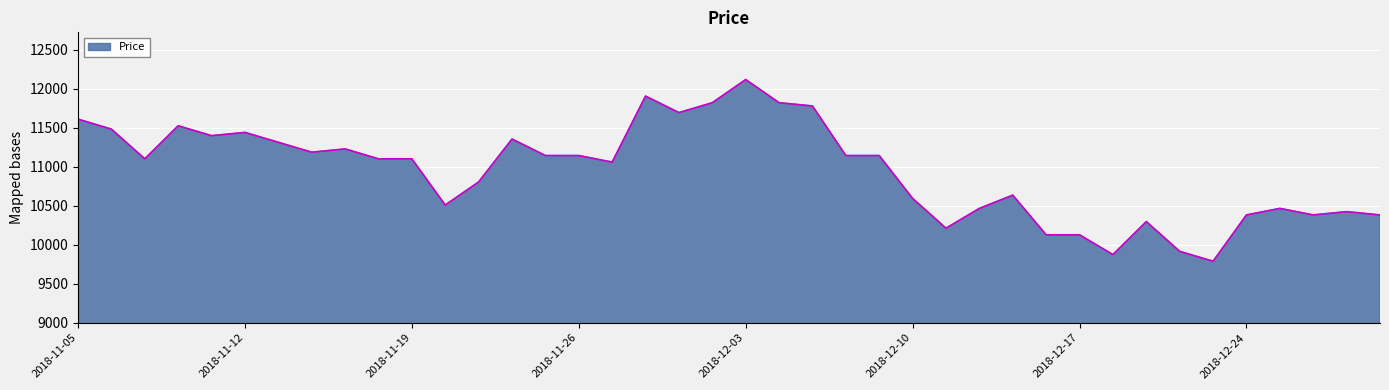

What is the greatest value displayed?

12120